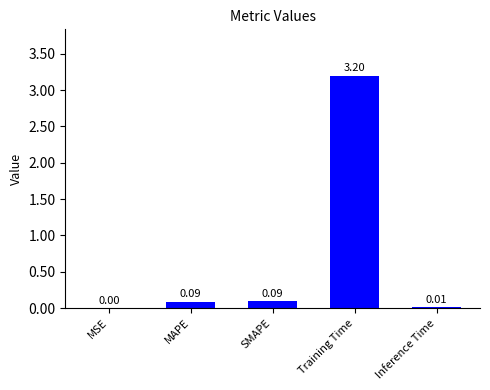

At which category does the chart reach its peak across all series?

Training Time